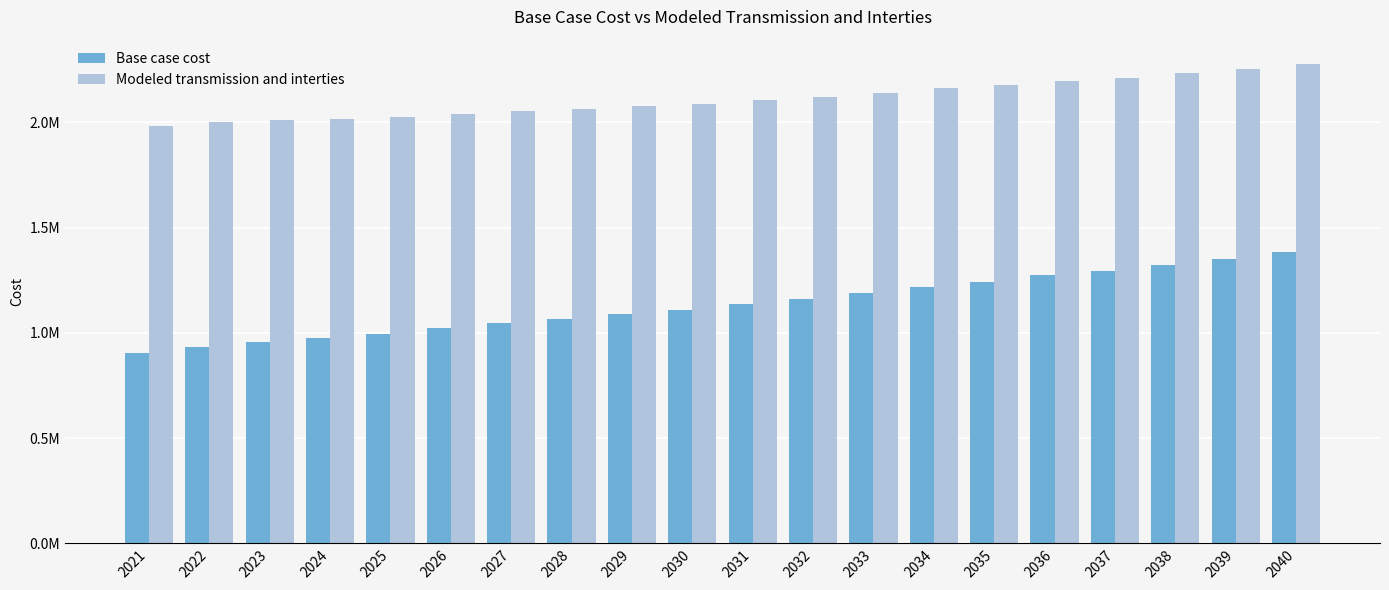

What is the value of the Modeled transmission and interties bar at the 17th from the left?

2210707.1